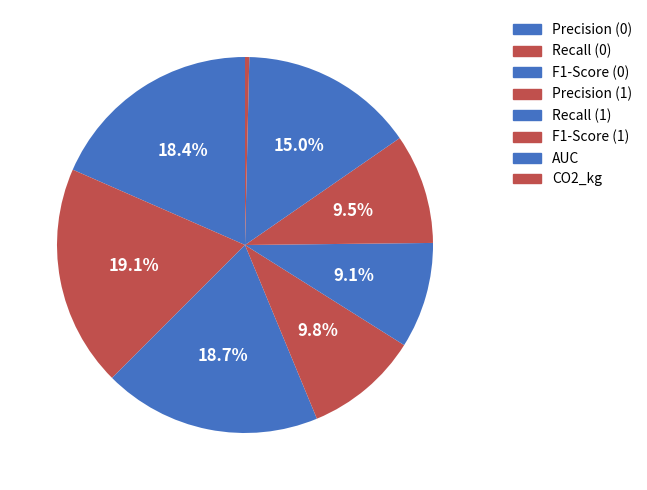

Is there any slice that represents more than half of the pie?

No